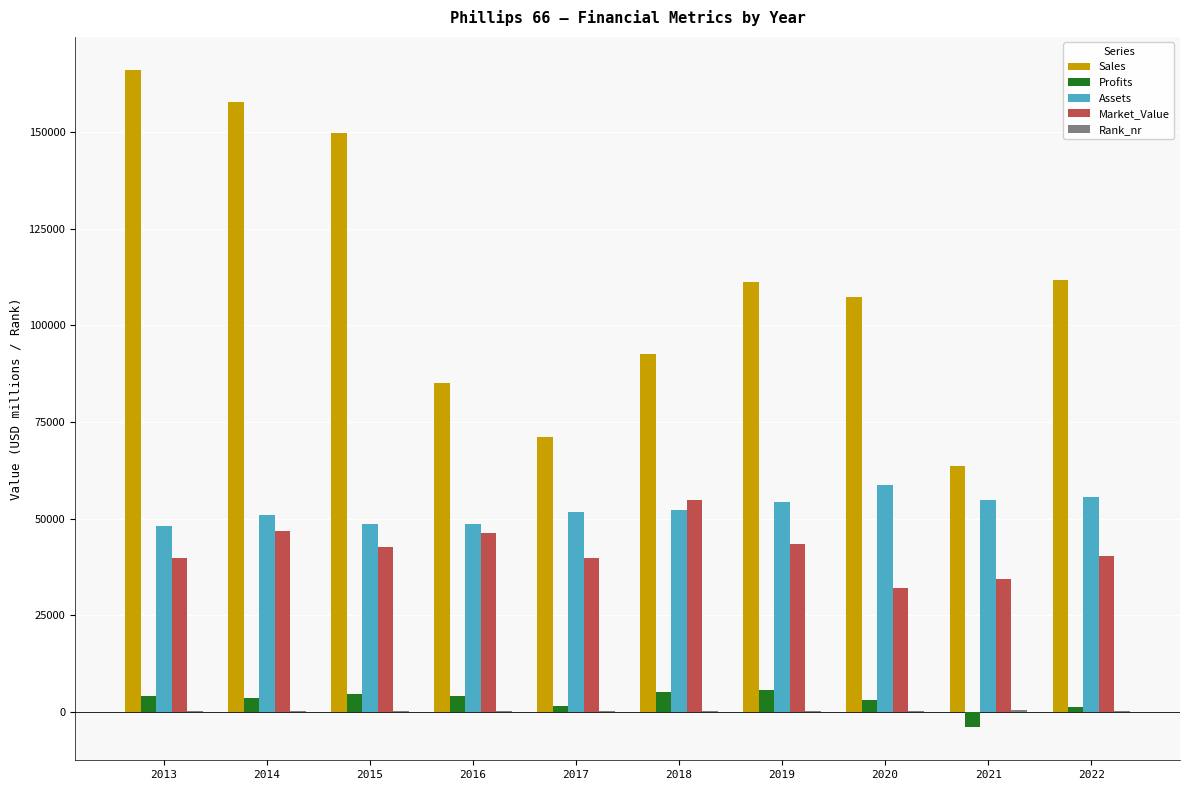

Which series has the largest range (max minus min)?

Sales